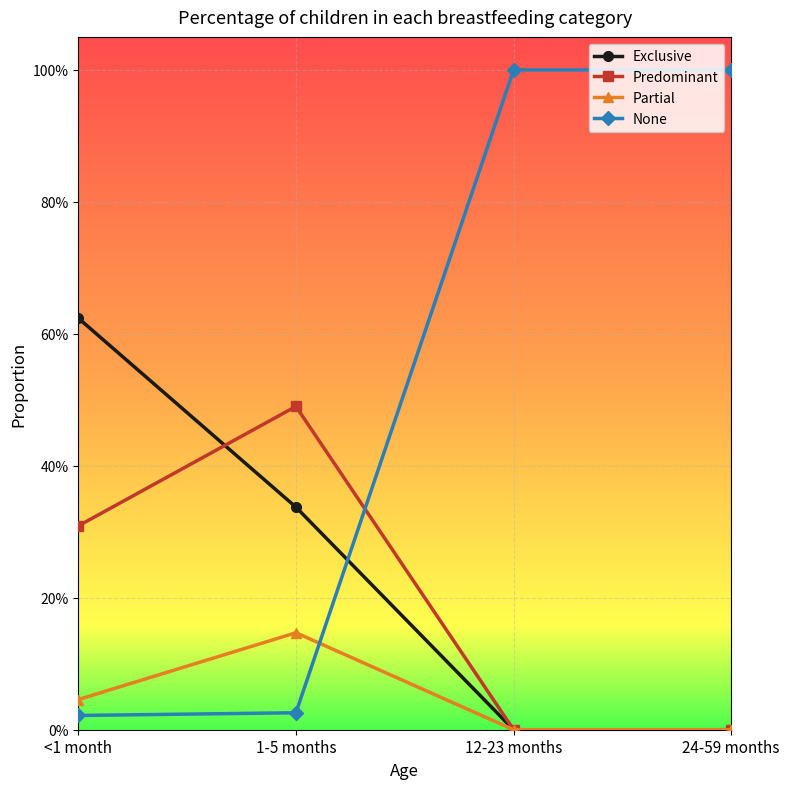

Does the chart have visible grid lines?

Yes